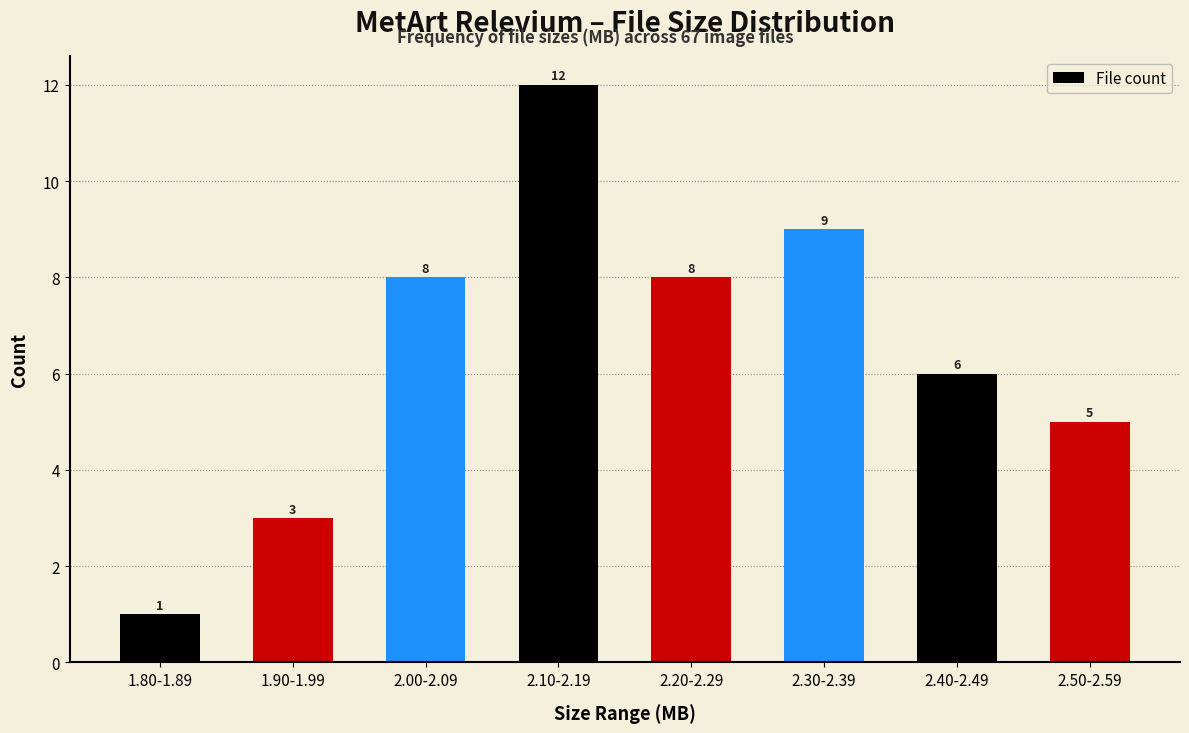

Reading left to right, transcribe all the data shown in this chart.

1.80-1.89=1	1.90-1.99=3	2.00-2.09=8	2.10-2.19=12	2.20-2.29=8	2.30-2.39=9	2.40-2.49=6	2.50-2.59=5